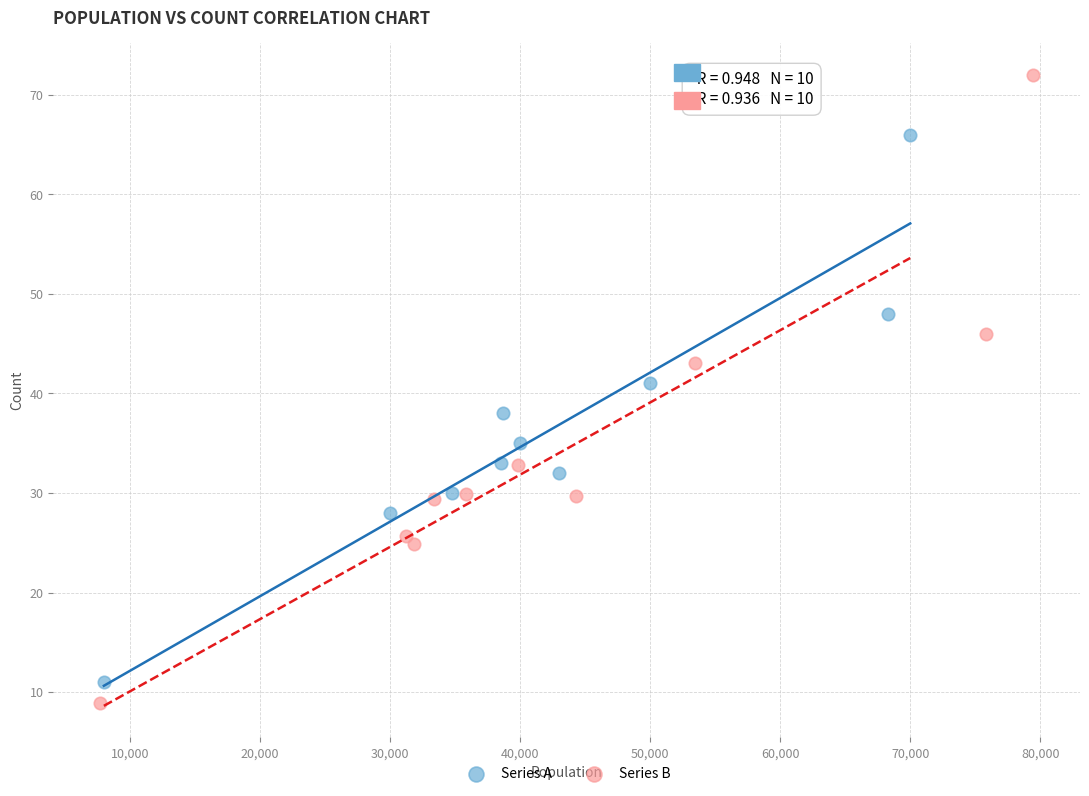

Which series reaches the maximum Y coordinate?

Series B